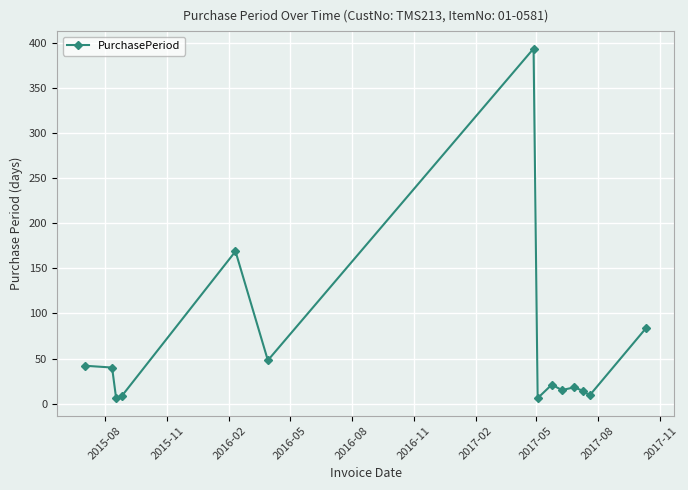

What is the maximum value shown in the chart?

394